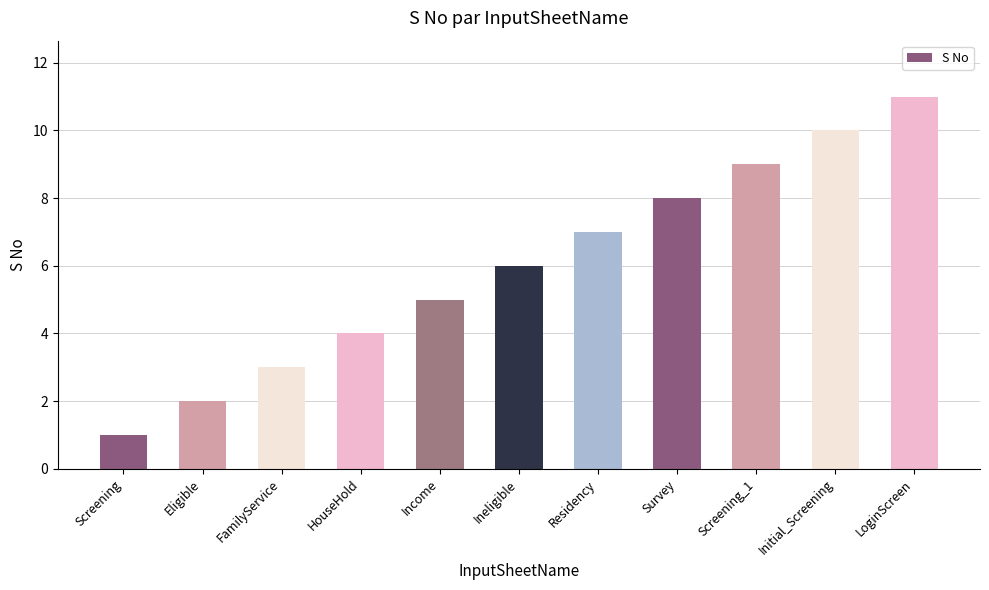

Which has a higher value, Screening or Ineligible?

Ineligible